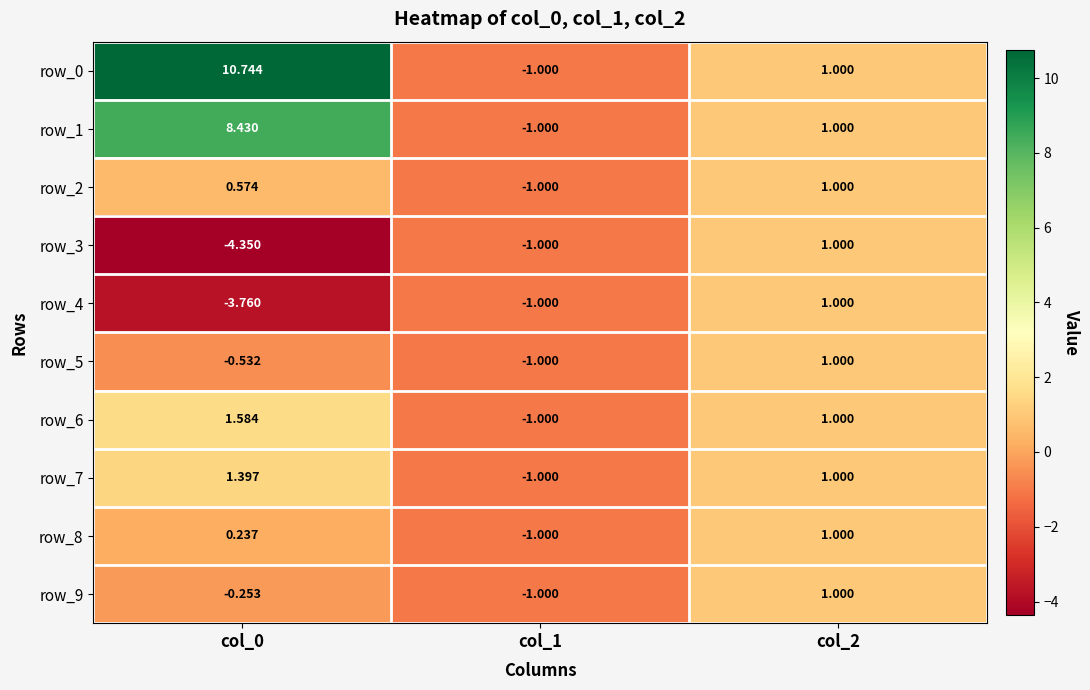

Reading left to right, extract all data points from this chart.

row_0: 10.7	-1.0	1.0
row_1: 8.4	-1.0	1.0
row_2: 0.6	-1.0	1.0
row_3: -4.4	-1.0	1.0
row_4: -3.8	-1.0	1.0
row_5: -0.5	-1.0	1.0
row_6: 1.6	-1.0	1.0
row_7: 1.4	-1.0	1.0
row_8: 0.2	-1.0	1.0
row_9: -0.3	-1.0	1.0